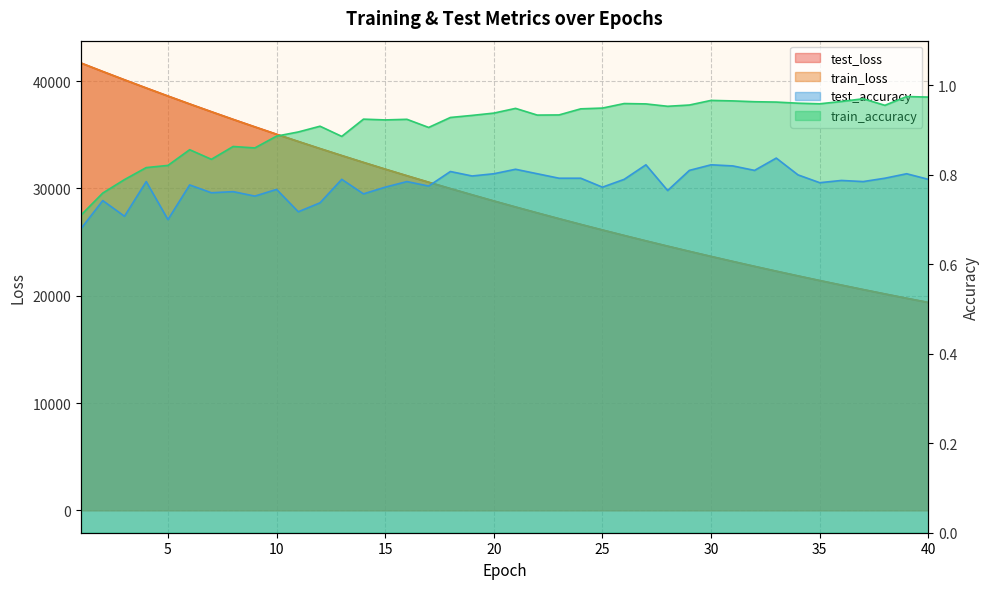

Which series has the widest spread of values?

train_loss